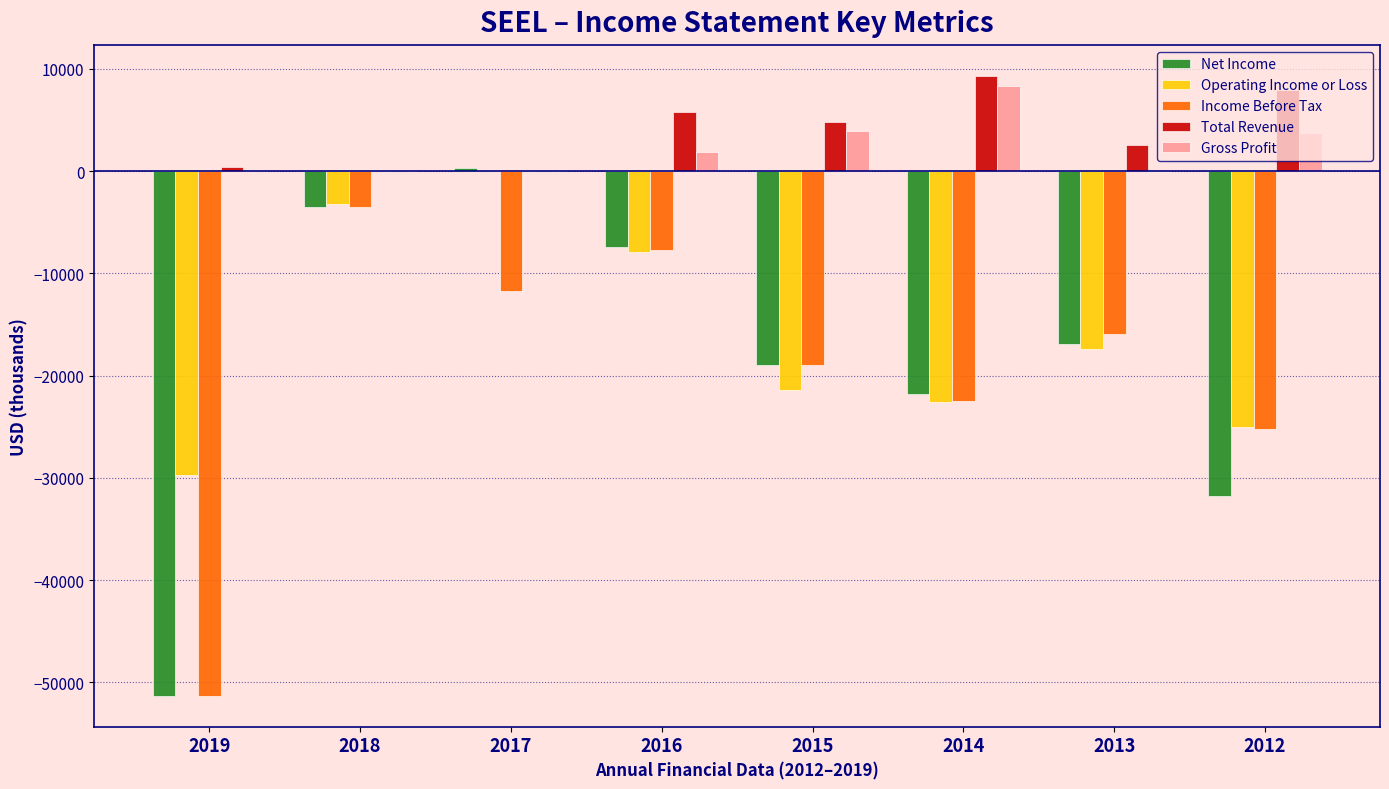

Is it true that Total Revenue equals 7900 at 2012?

True